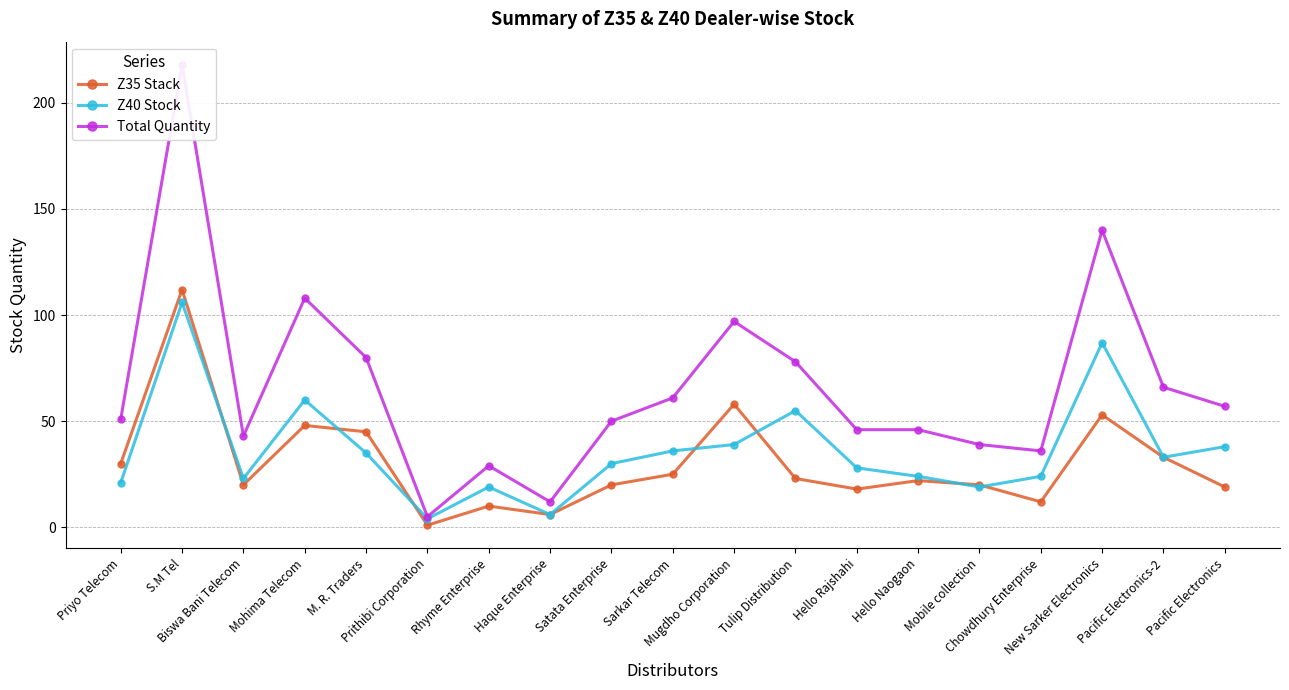

Between S.M Tel and Satata Enterprise, which series saw the biggest shift?

Total Quantity